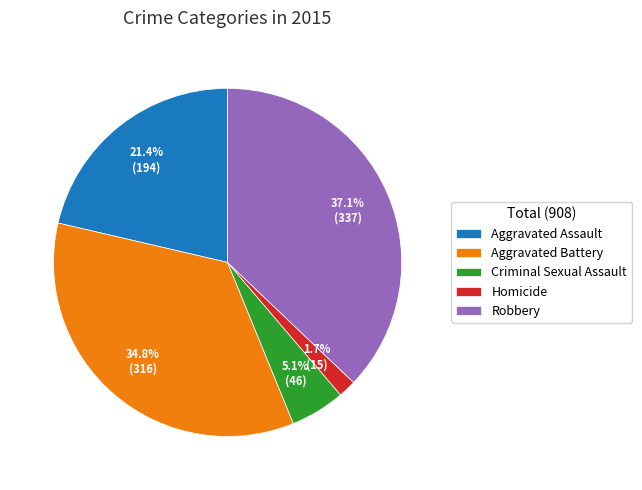

To the nearest percent, what portion does Homicide represent?

2%